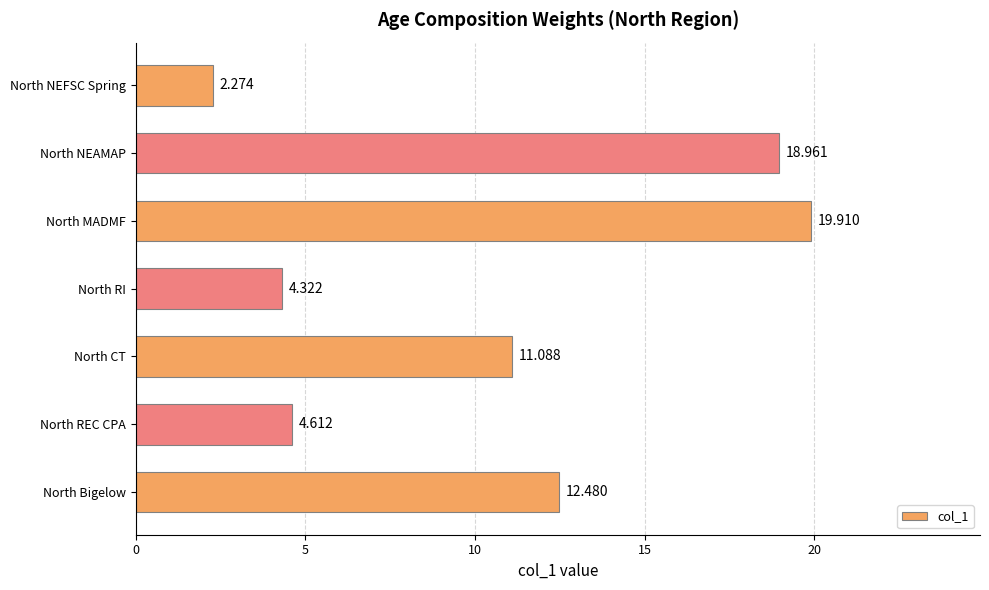

List the labels in order of value, smallest first.

North NEFSC Spring, North RI, North REC CPA, North CT, North Bigelow, North NEAMAP, North MADMF